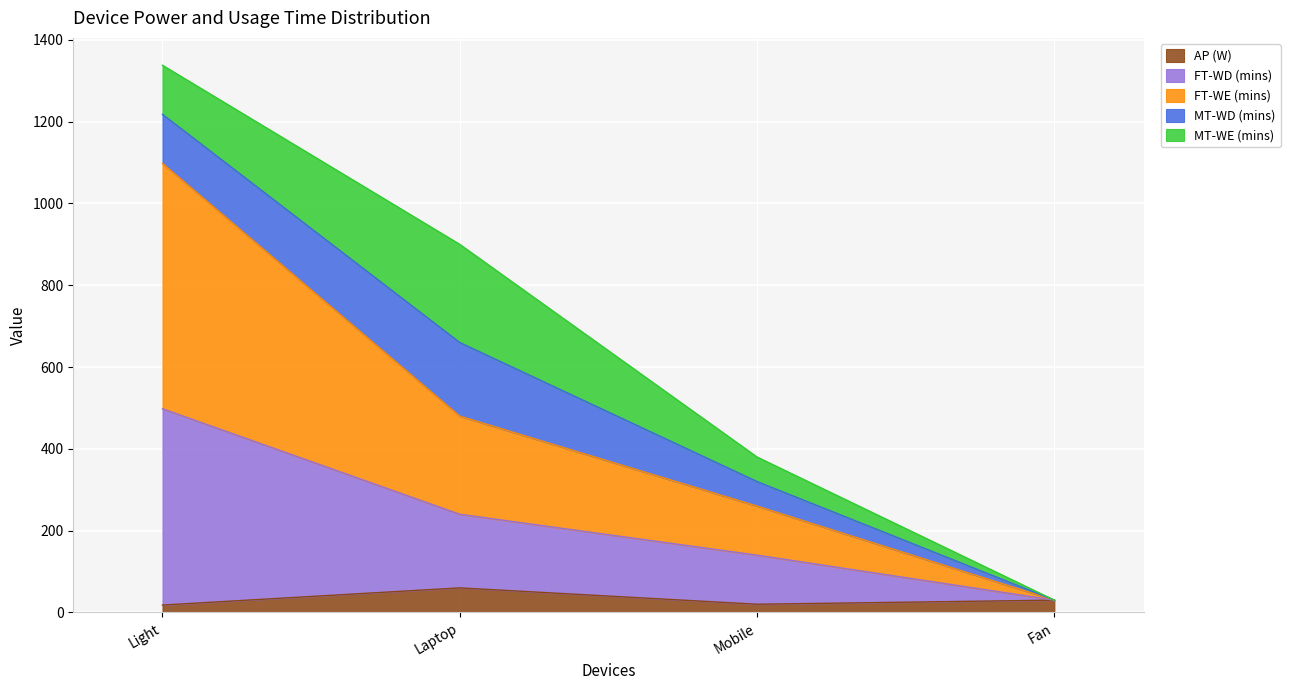

Is it true that AP (W) equals 107 at Laptop?

False